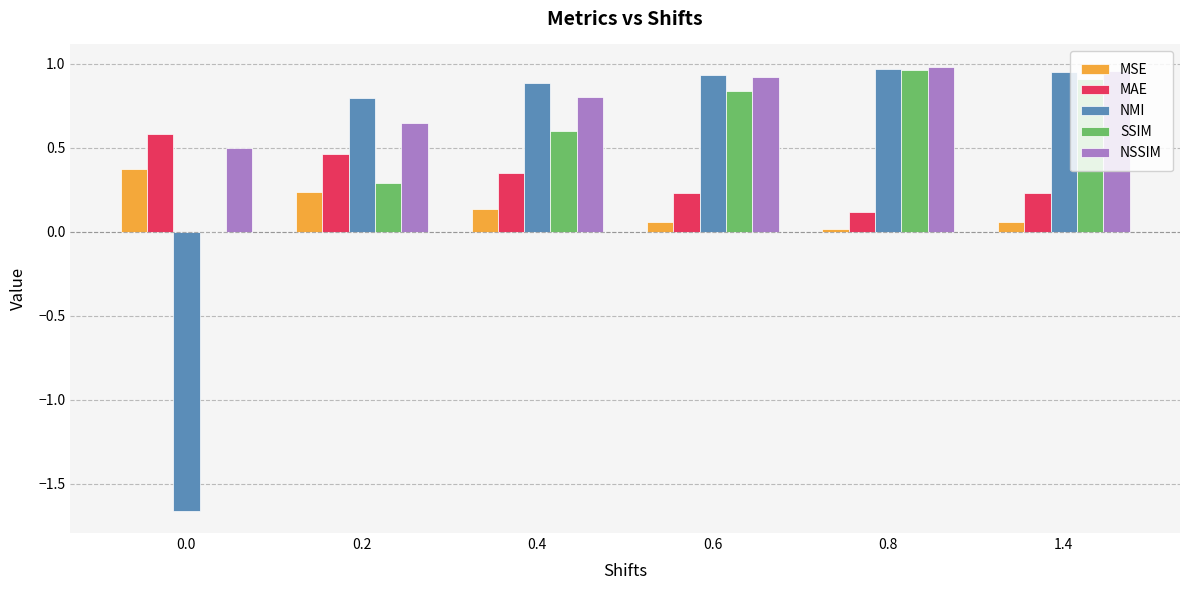

Which series has the largest range (max minus min)?

NMI